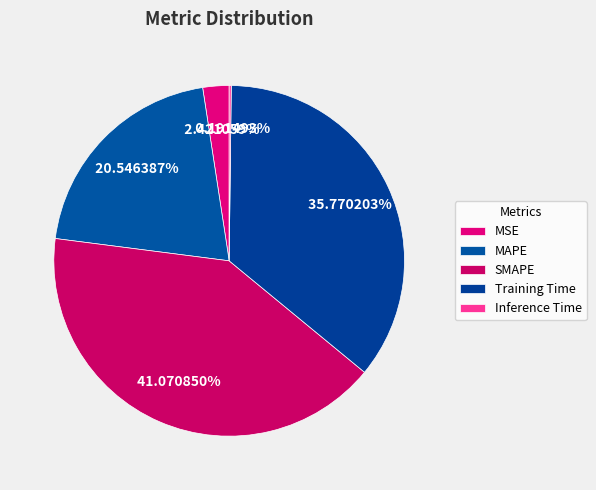

How many slices are in this pie chart?

5